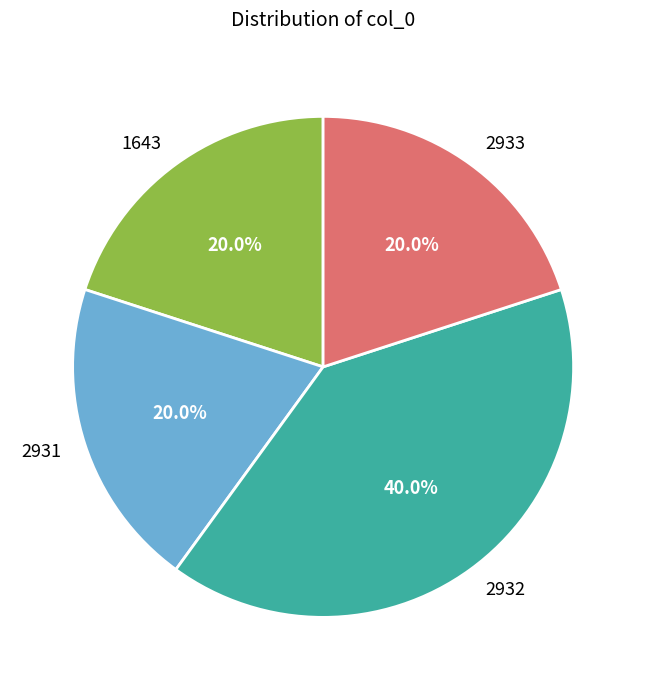

Combined, do 2931 and 2933 account for over 50%?

No